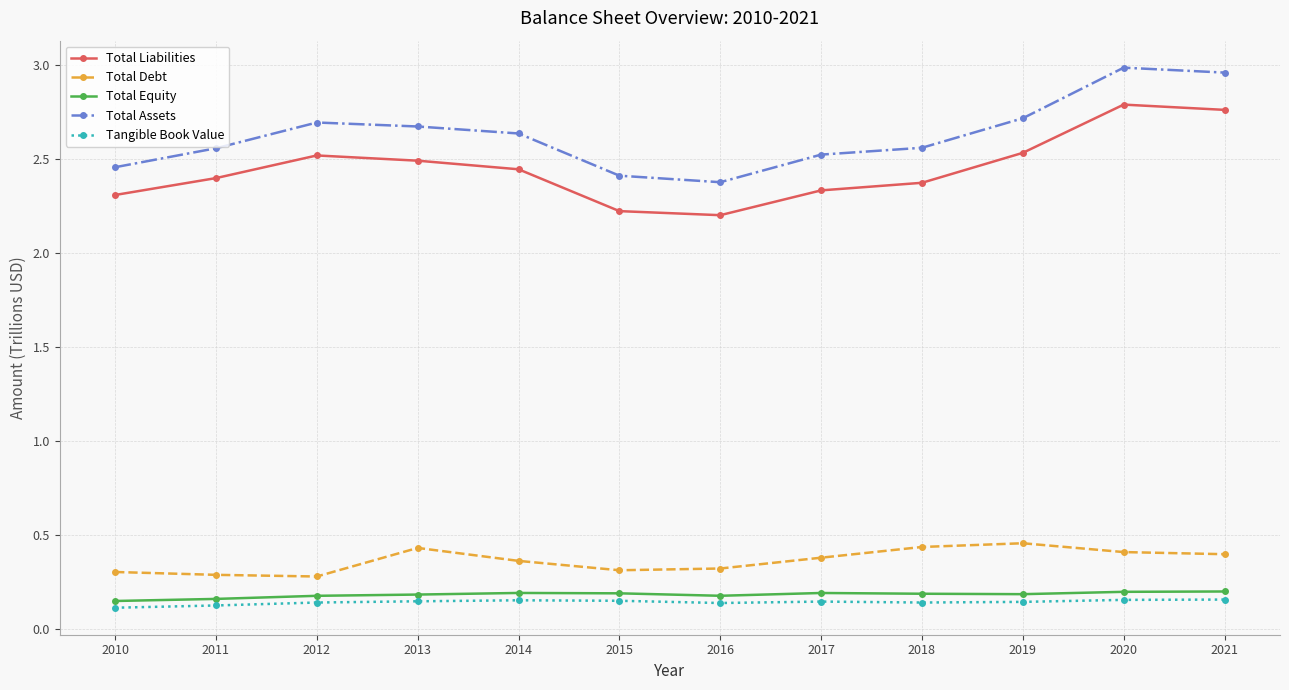

At how many categories does at least one series exceed 0?

12